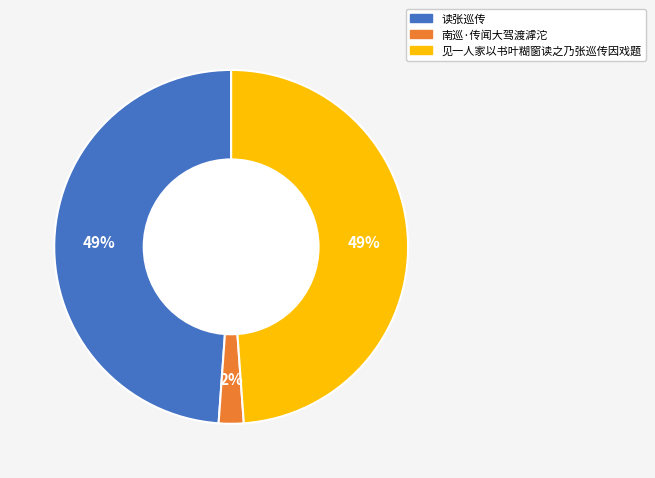

Is it true that 读张巡传 is 49% of the pie?

True